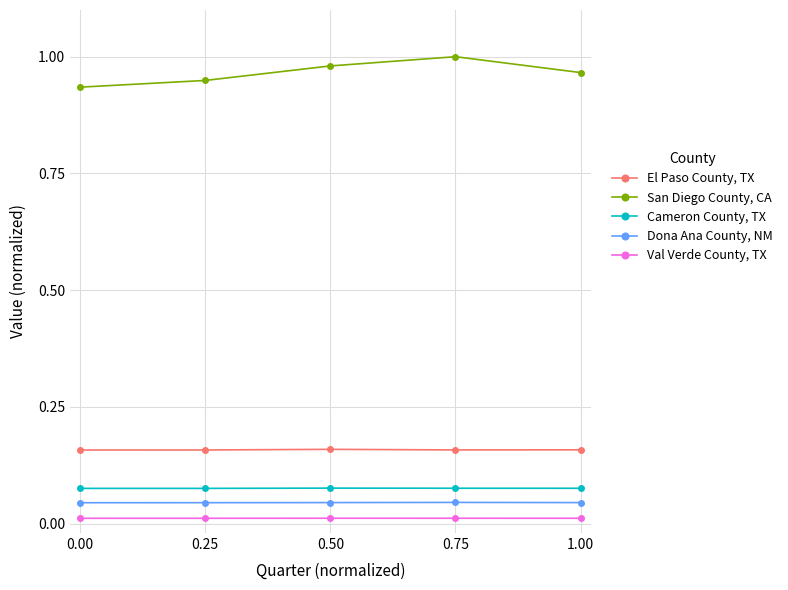

What is the label of the 2nd point from the right?

0.75